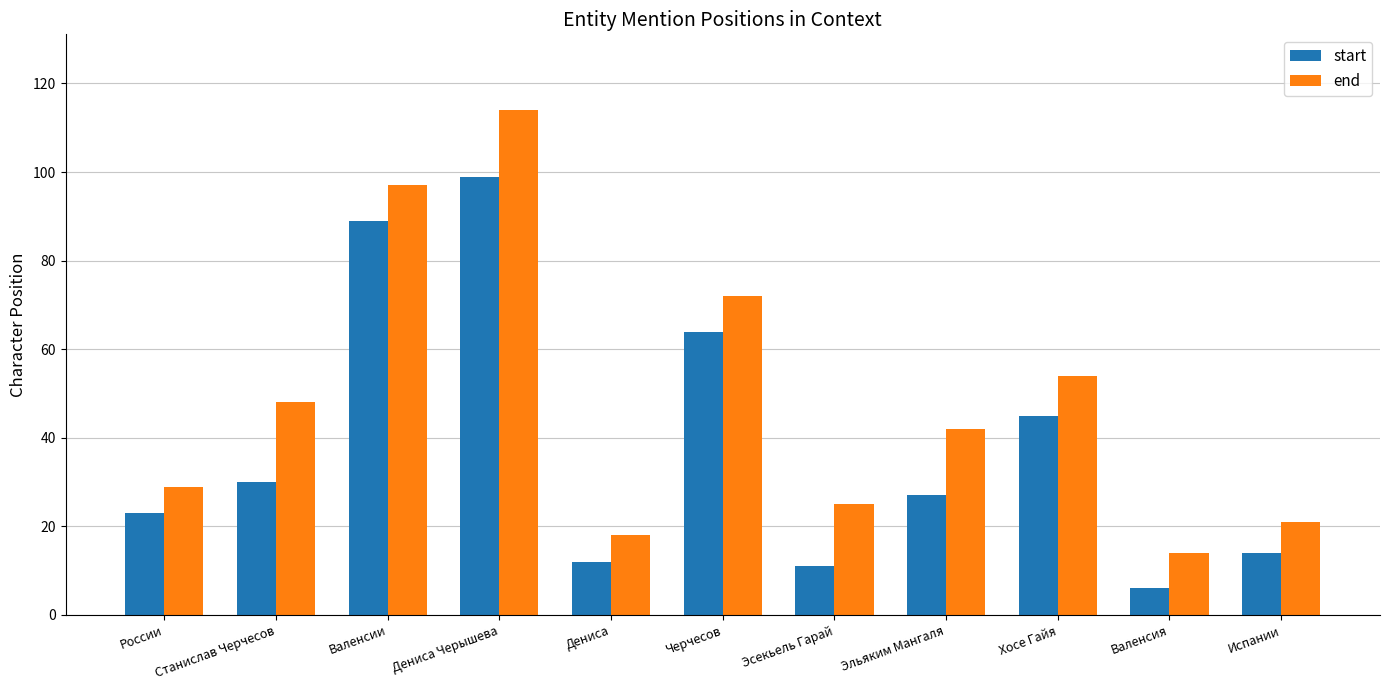

Is the value of start at Эльяким Мангаля greater than the value of end at Валенсия?

Yes